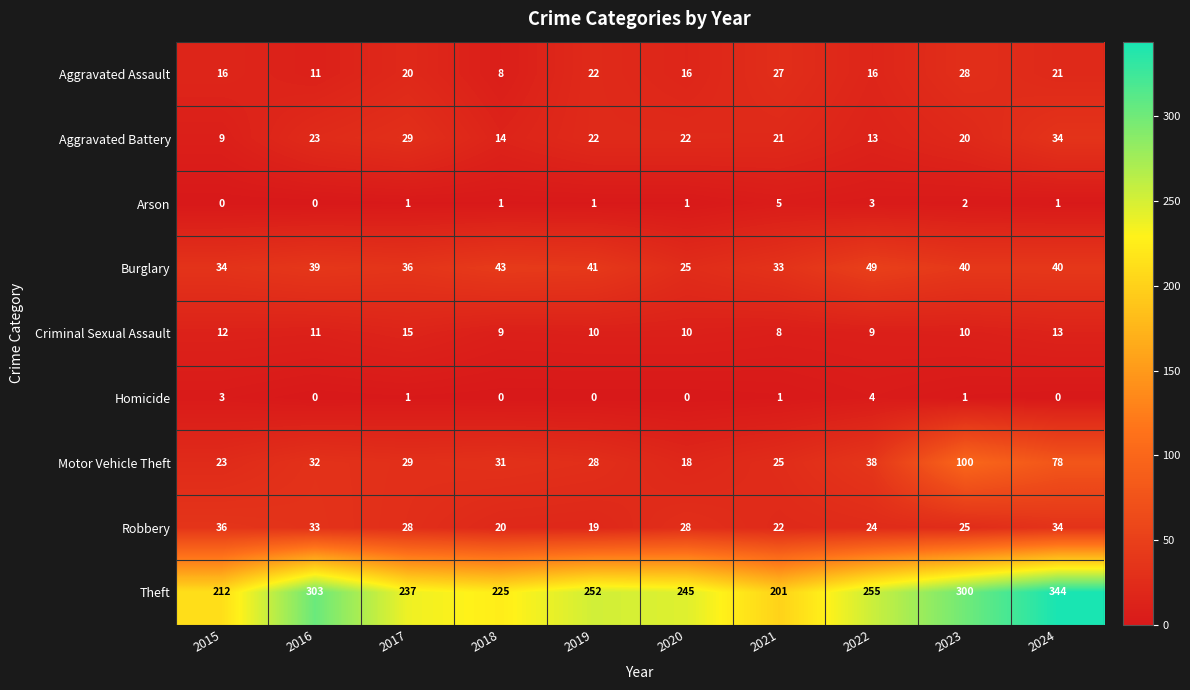

List the labels in order of Motor Vehicle Theft value, largest first.

2023, 2024, 2022, 2016, 2018, 2017, 2019, 2021, 2015, 2020